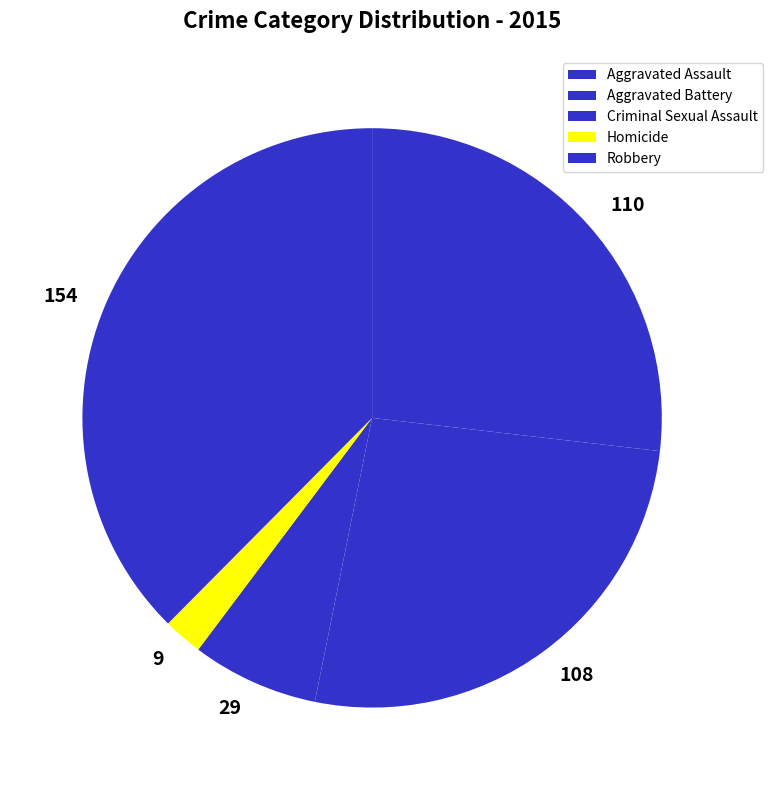

What is the largest slice in the pie chart?

Robbery